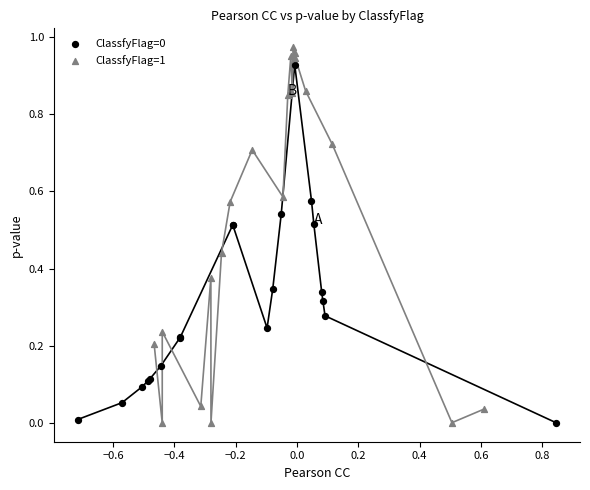

Which series has the widest spread of Y values?

ClassfyFlag=1